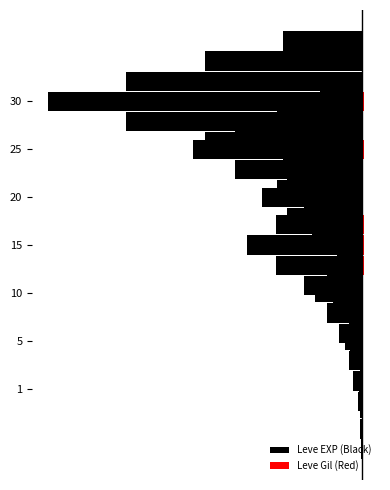

Which series has the widest spread of values?

Leve EXP (Black)